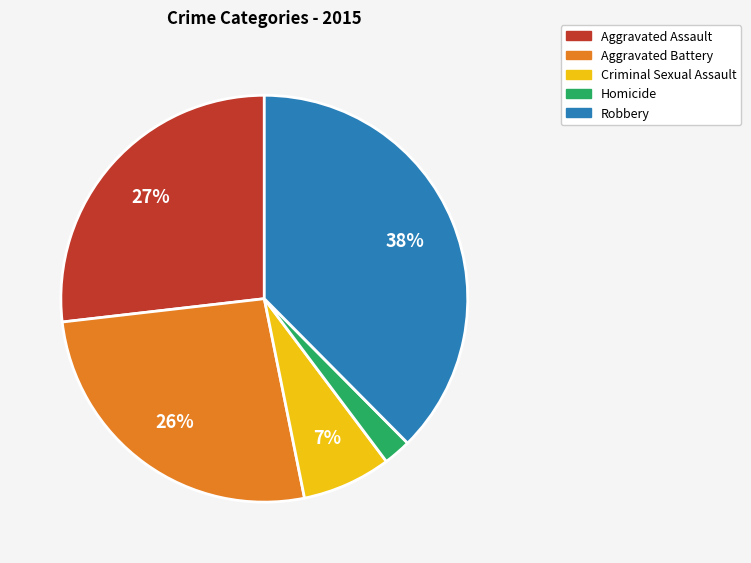

What is the largest slice in the pie chart?

Robbery